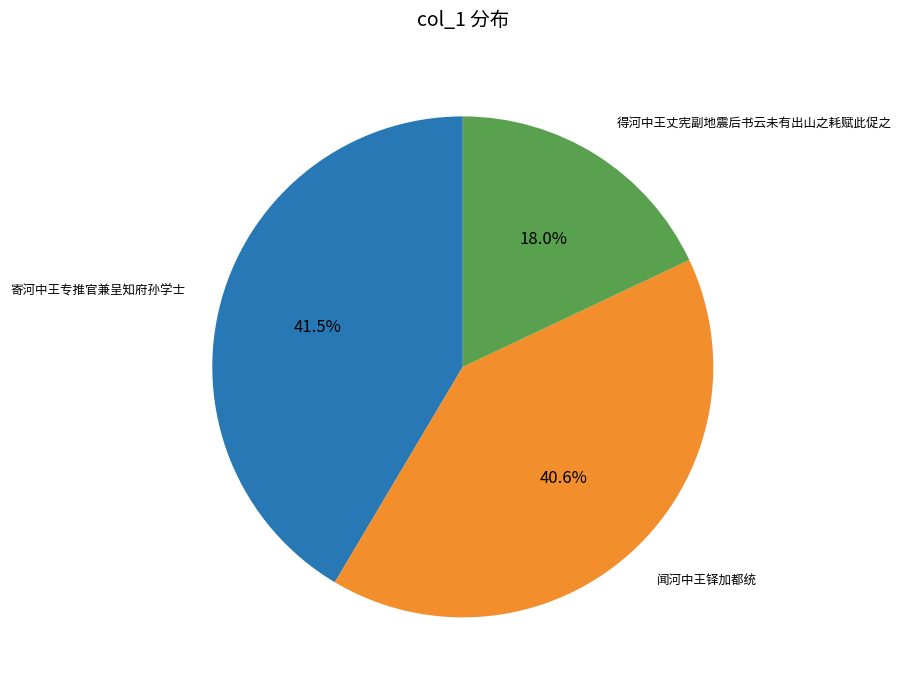

Between 闻河中王铎加都统 and 寄河中王专推官兼呈知府孙学士, which is larger?

寄河中王专推官兼呈知府孙学士